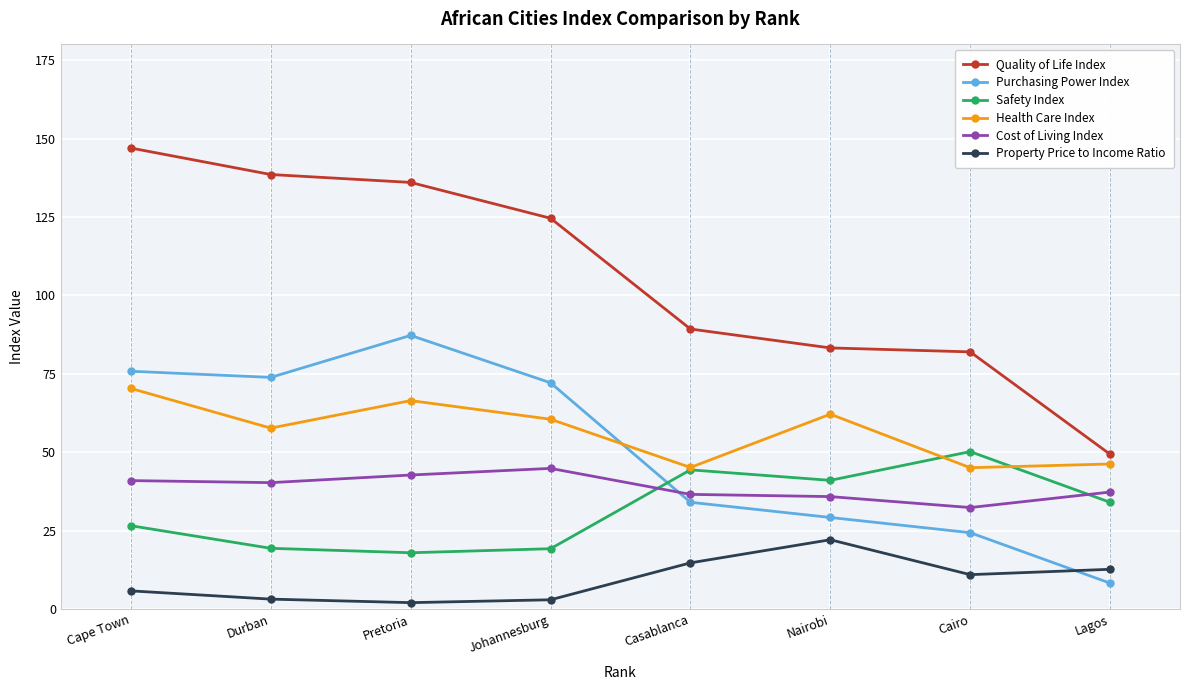

What is the highest value of the Property Price to Income Ratio series?

22.1